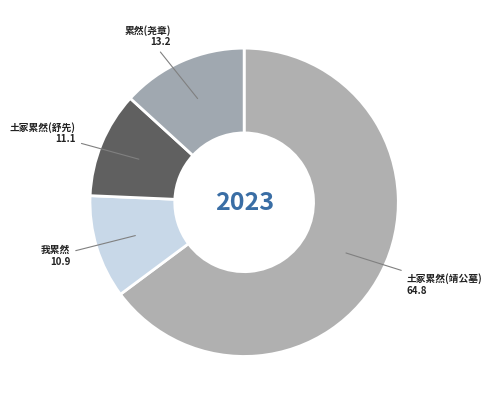

What is the majority slice?

土冢累然(靖公墓)